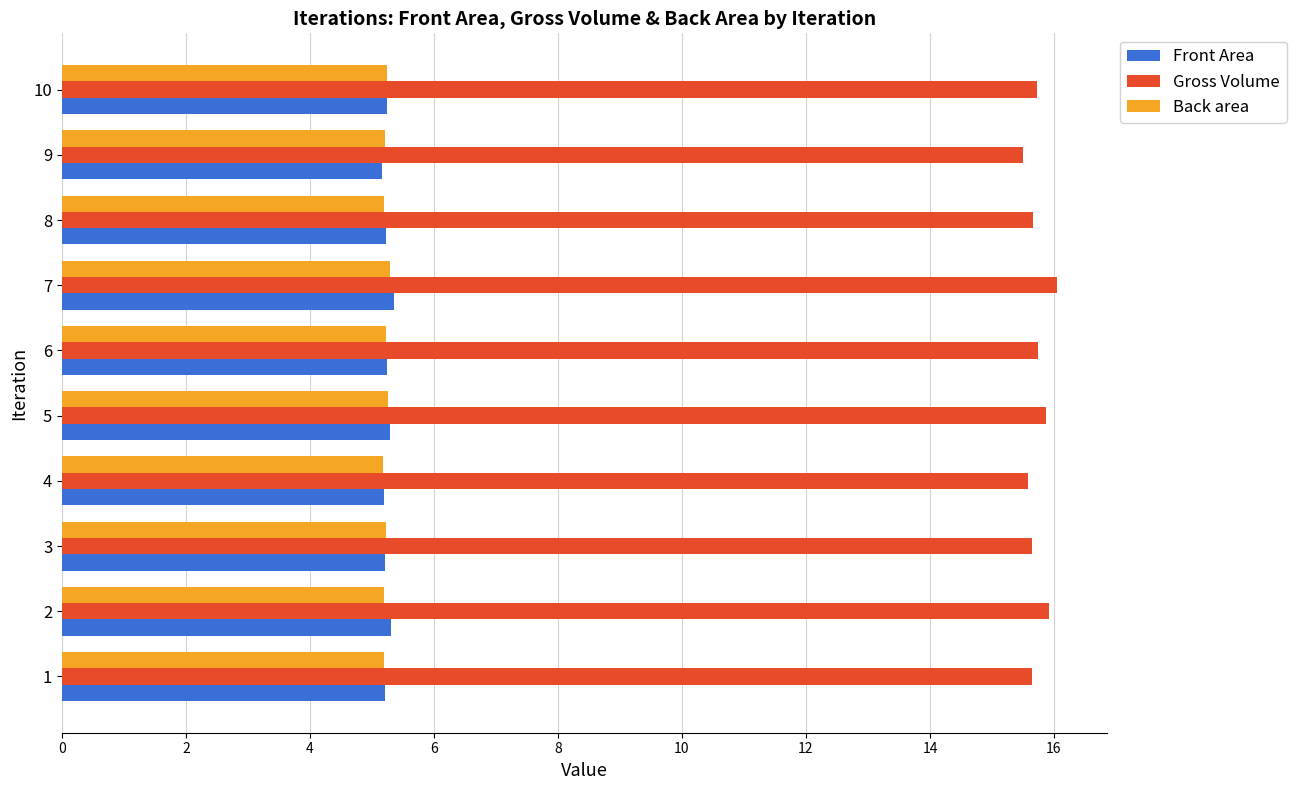

What is the maximum value for Gross Volume?

16.1